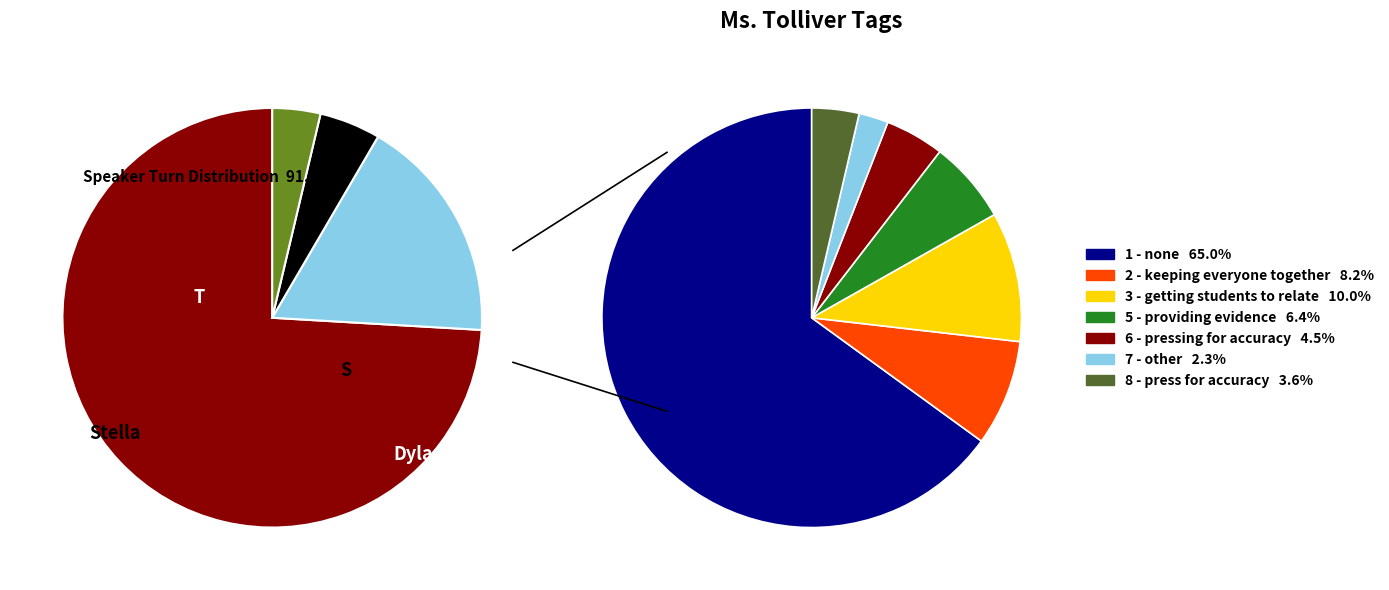

To the nearest percent, what is the average slice percentage?

25%